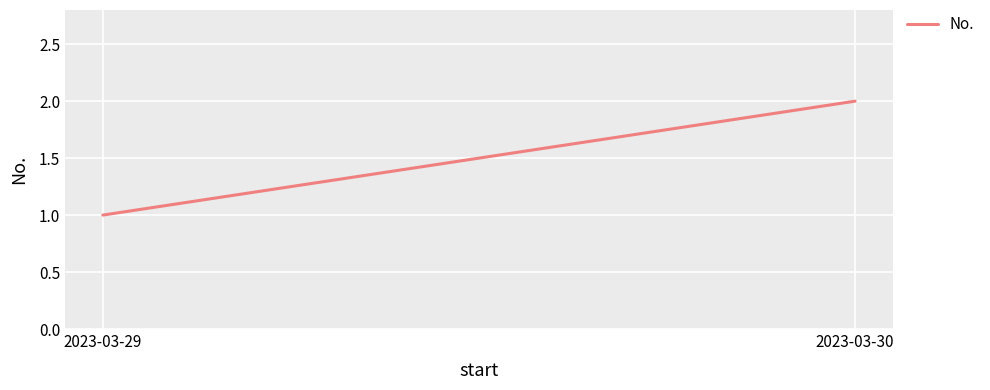

What is the value of the 1st point from the left?

1